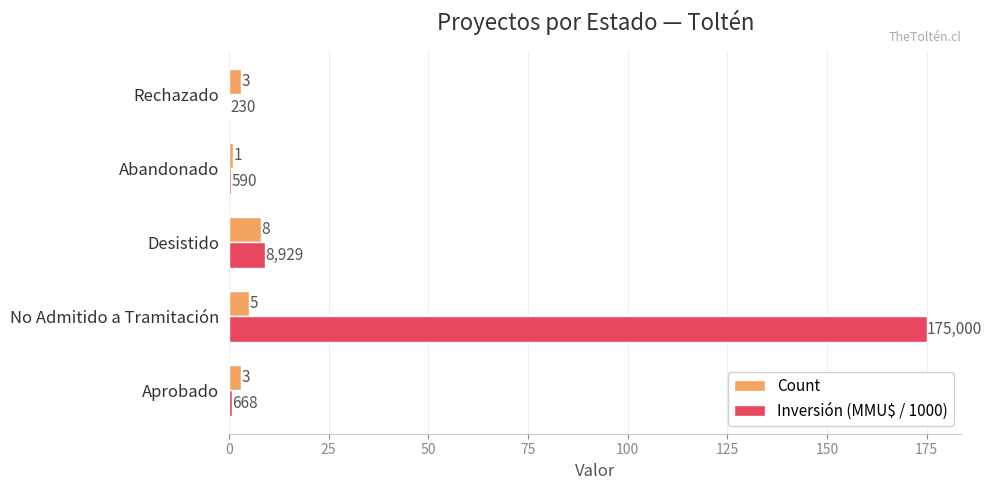

Is it true that Inversión (MMU$ / 1000) equals 53.4 at No Admitido a Tramitación?

False